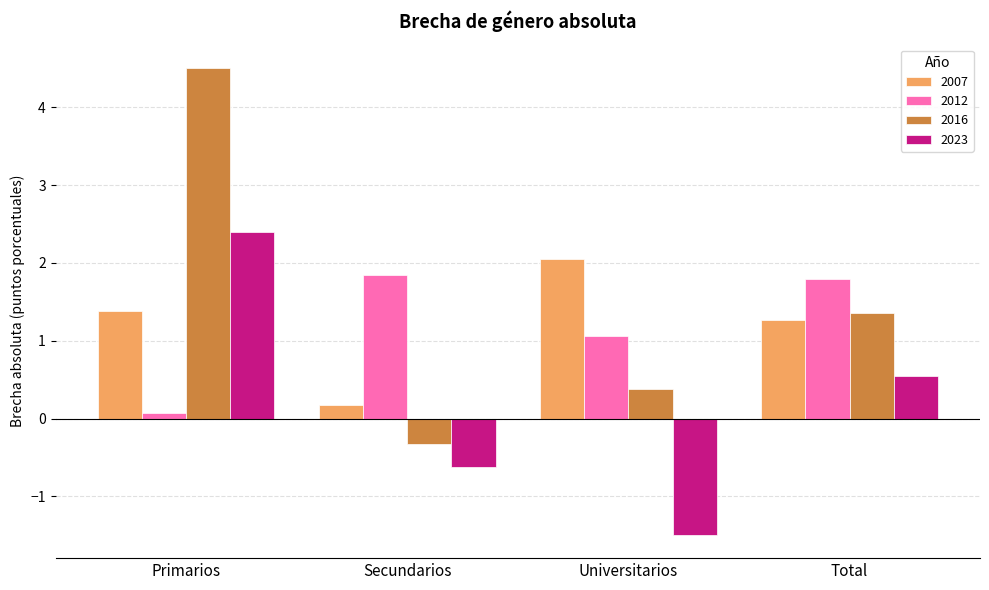

Rank the series by their maximum value, from highest to lowest.

2016, 2023, 2007, 2012